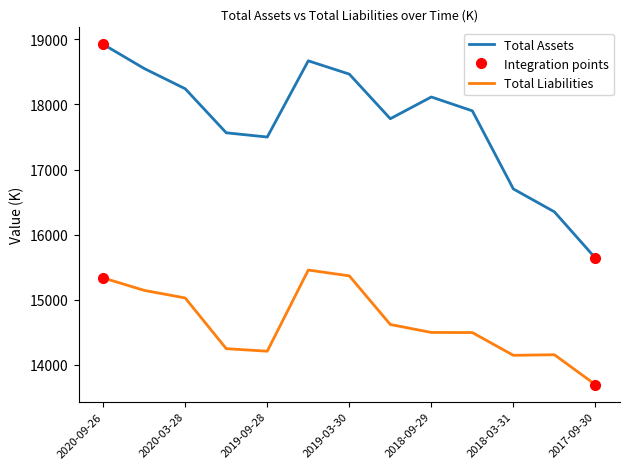

Which category has the lowest value in the Total Liabilities series?

2017-09-30